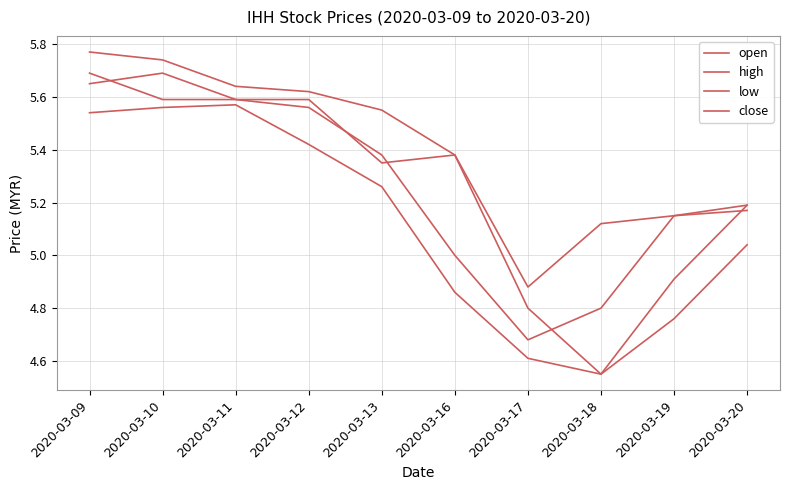

What is the value of the close point at the 7th from the left?

4.7